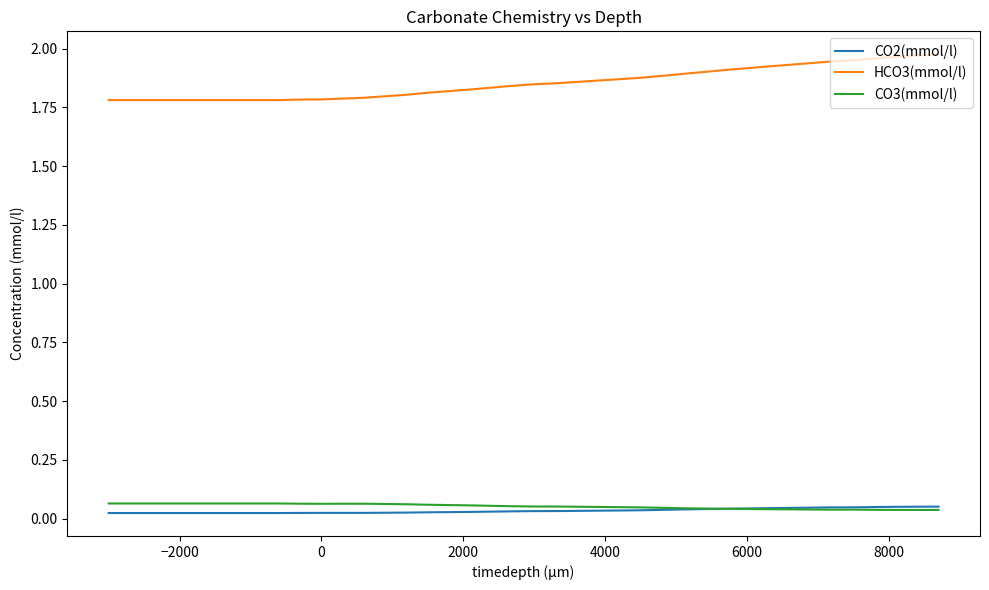

Which series has the largest total across all categories?

HCO3(mmol/l)